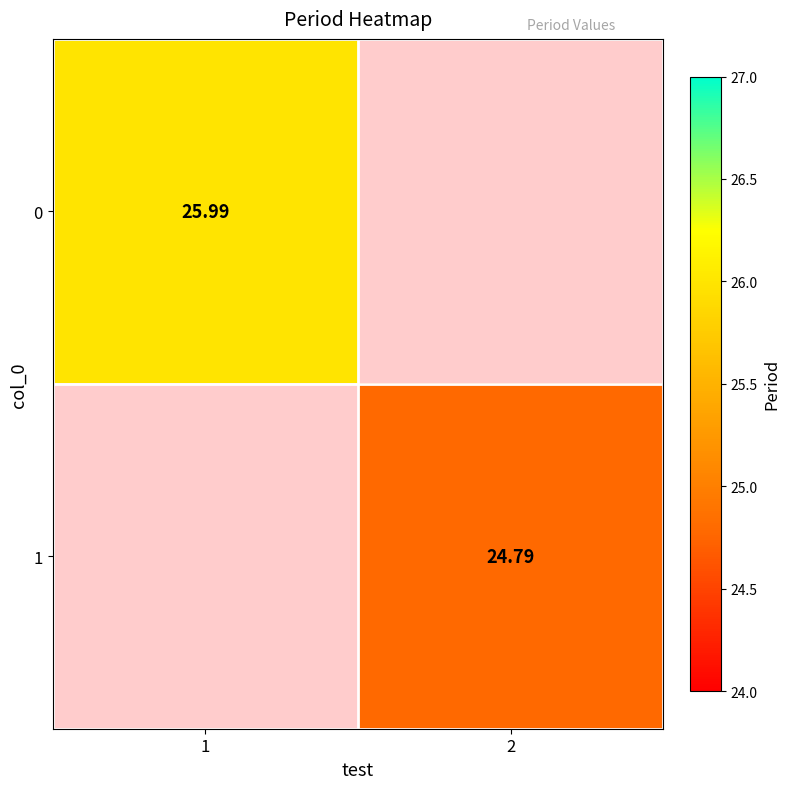

What is the minimum value for 0?

26.0